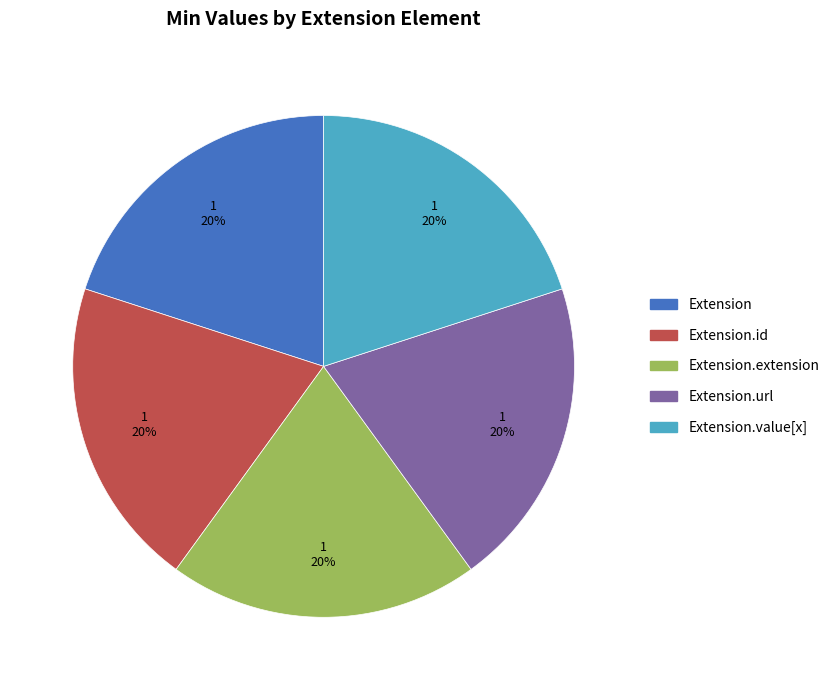

To the nearest percent, what is the average slice percentage?

20%